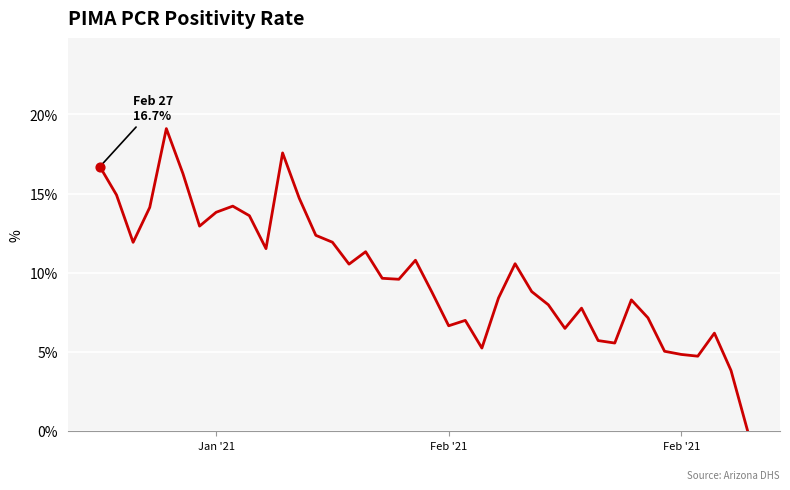

What is the greatest value displayed?

19.1